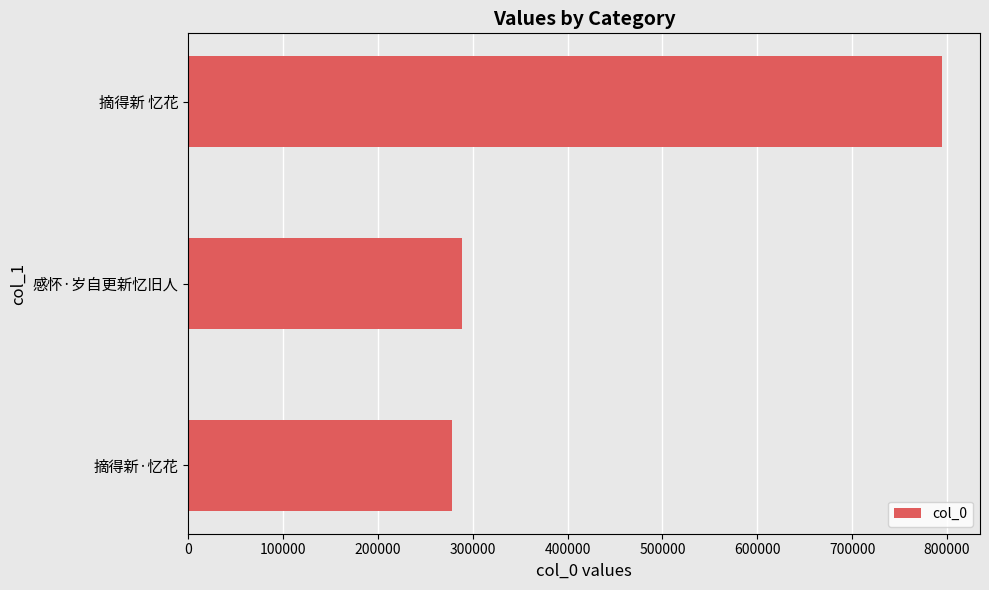

What is the ratio of the value at 感怀·岁自更新忆旧人 to the value at 摘得新 忆花?

0.4